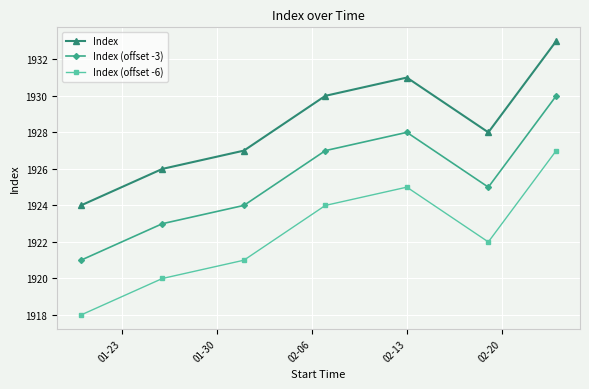

How many interior local valleys does the Index series have?

1